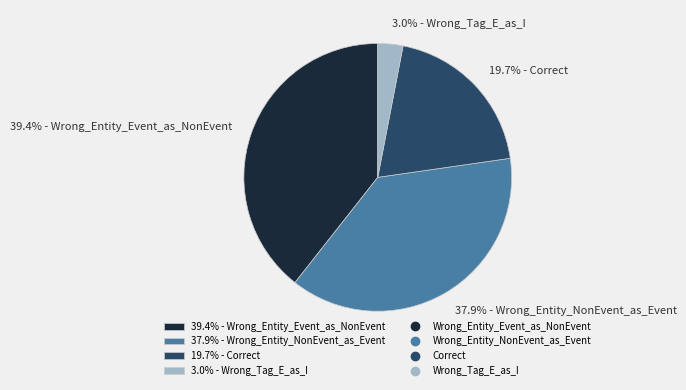

How many segments does this pie chart have?

4